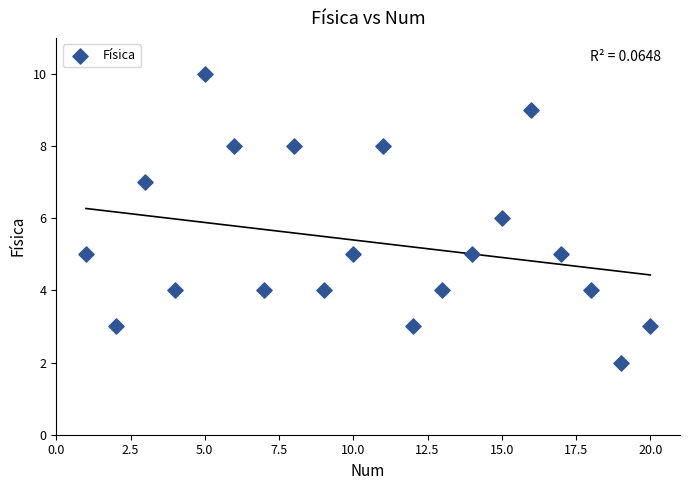

What is the range of Y values (max minus min)?

8